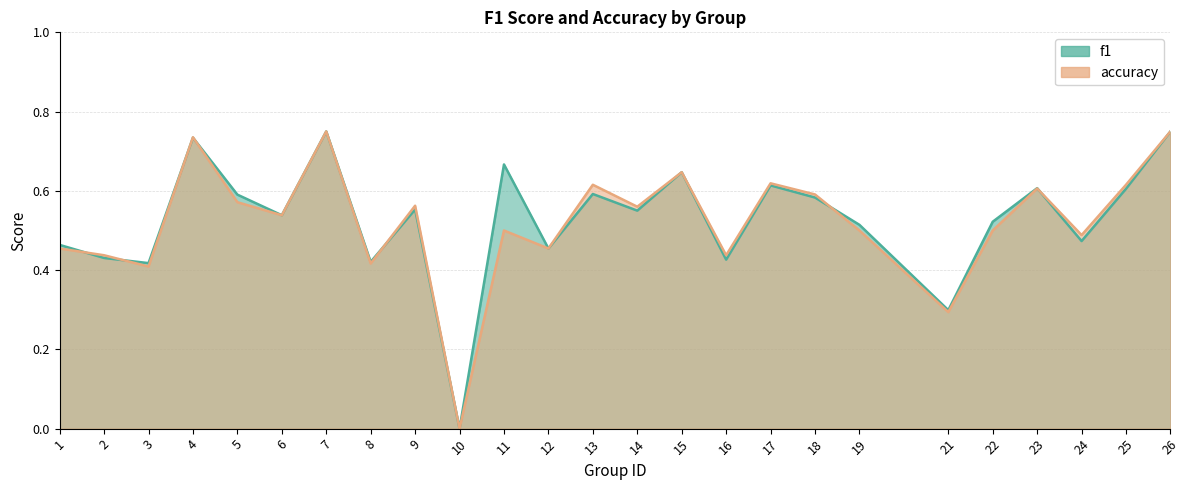

What are all the series names shown in the legend?

f1, accuracy